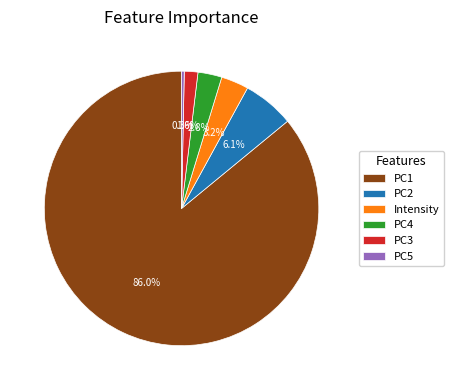

Which category has the smallest portion of the pie?

PC5